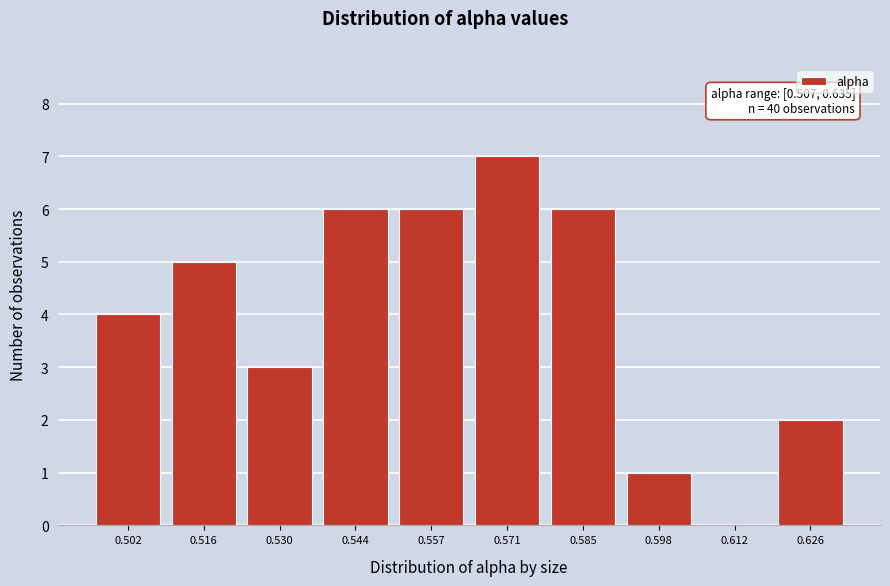

Reading left to right, list all the values displayed in this chart.

0.502=4	0.516=5	0.530=3	0.544=6	0.557=6	0.571=7	0.585=6	0.598=1	0.612=0	0.626=2